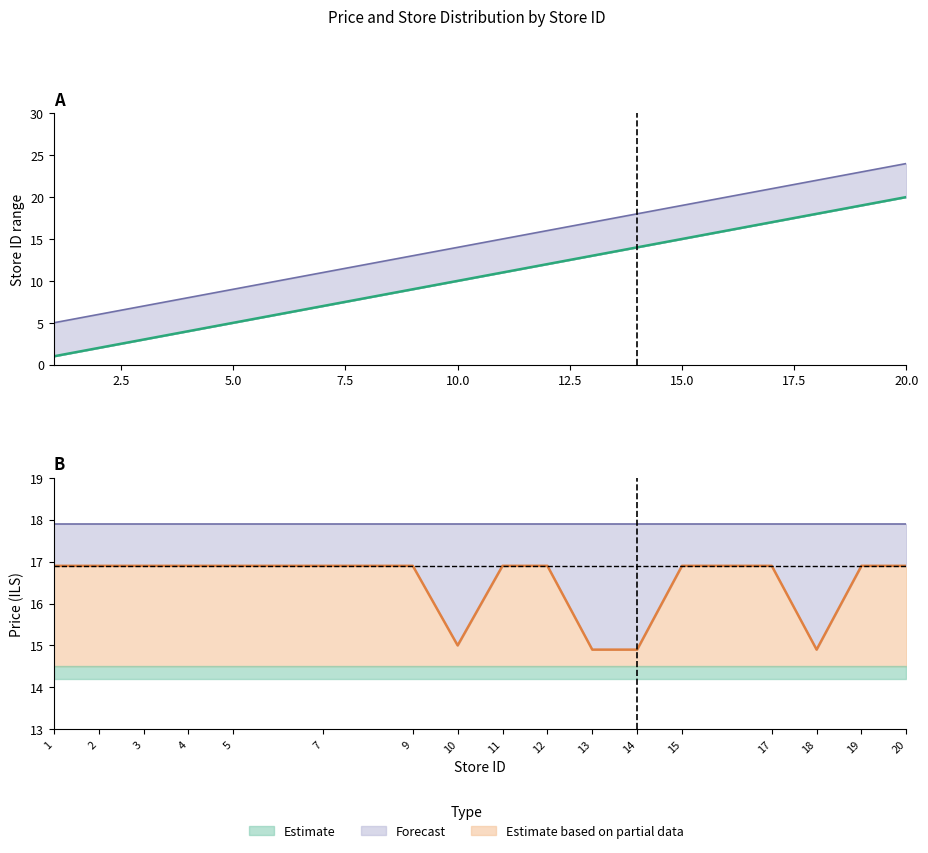

How many series are shown in this chart?

3